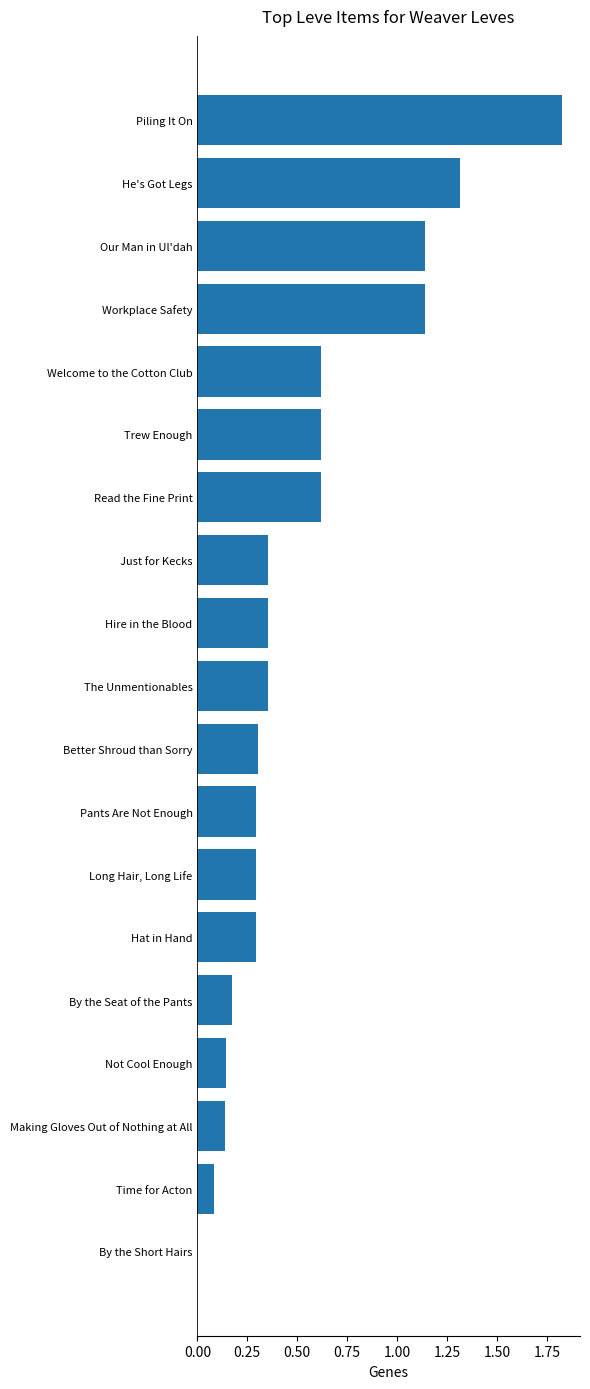

What is the sum of all values?

10.1